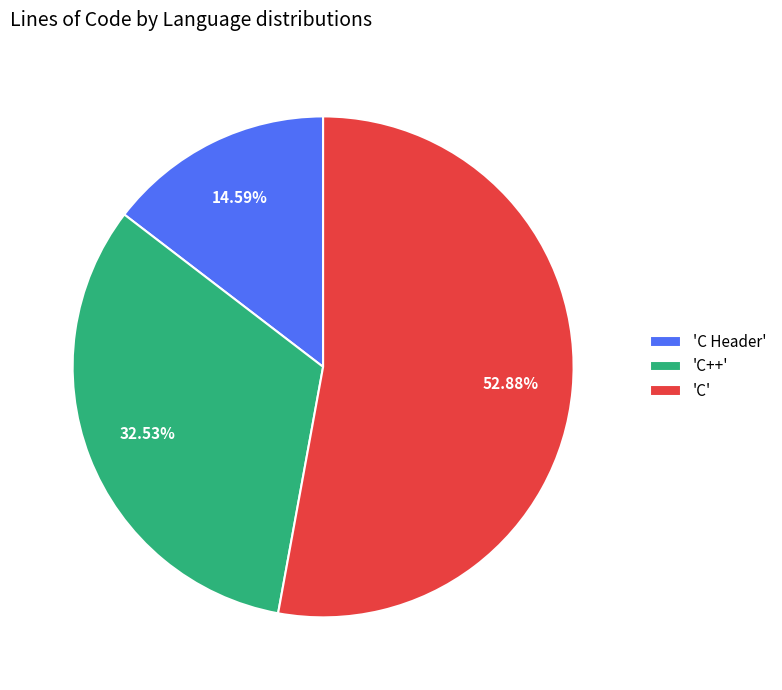

Which slice is the largest?

'C'